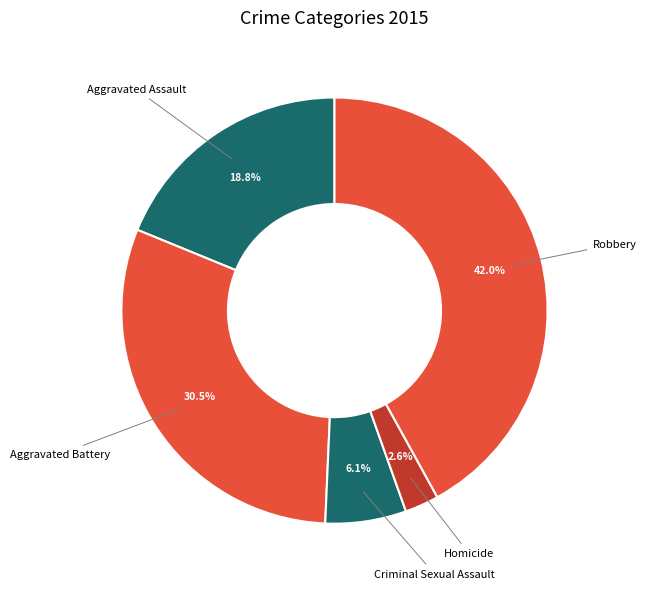

What is the largest slice in the pie chart?

Robbery